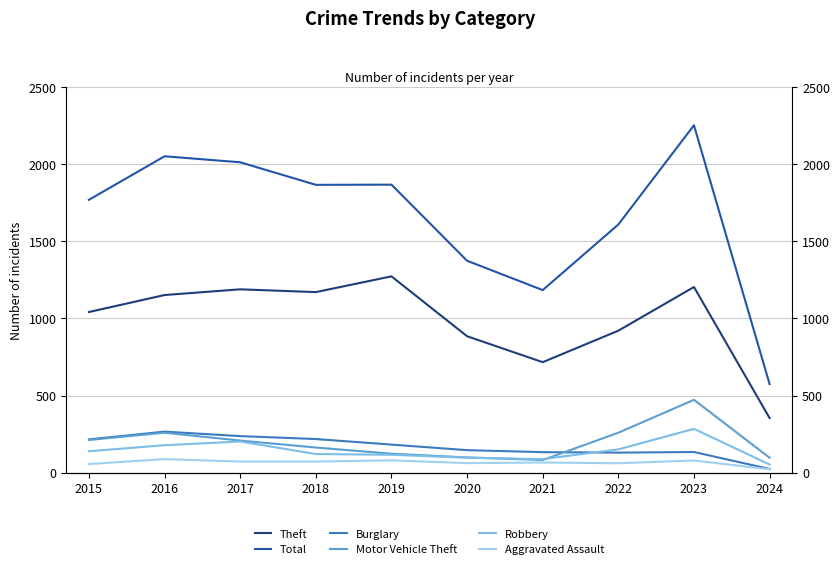

True or false: Motor Vehicle Theft and Total cross at least once.

False